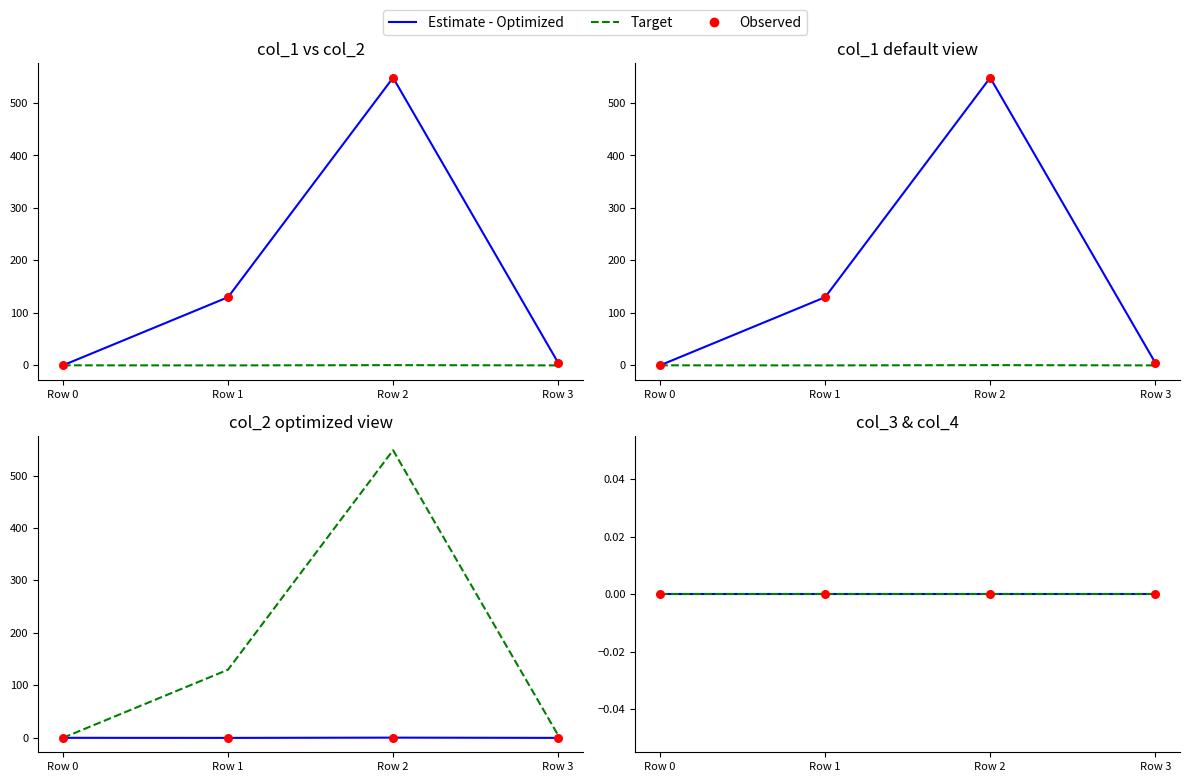

At how many categories does at least one series exceed 275?

1